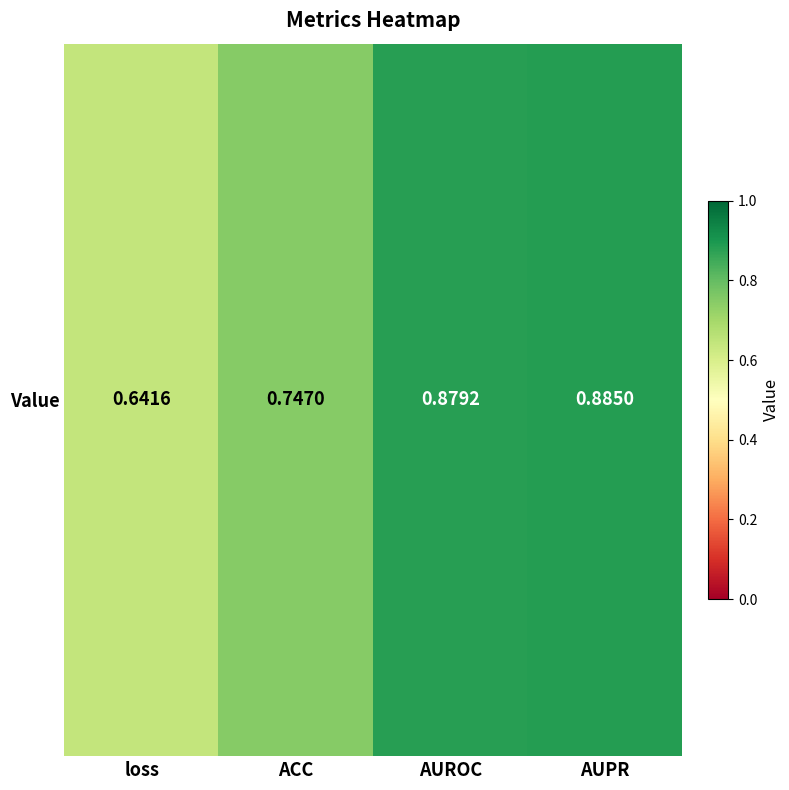

Reading right to left, extract all data points from this chart.

AUPR=0.9	AUROC=0.9	ACC=0.7	loss=0.6